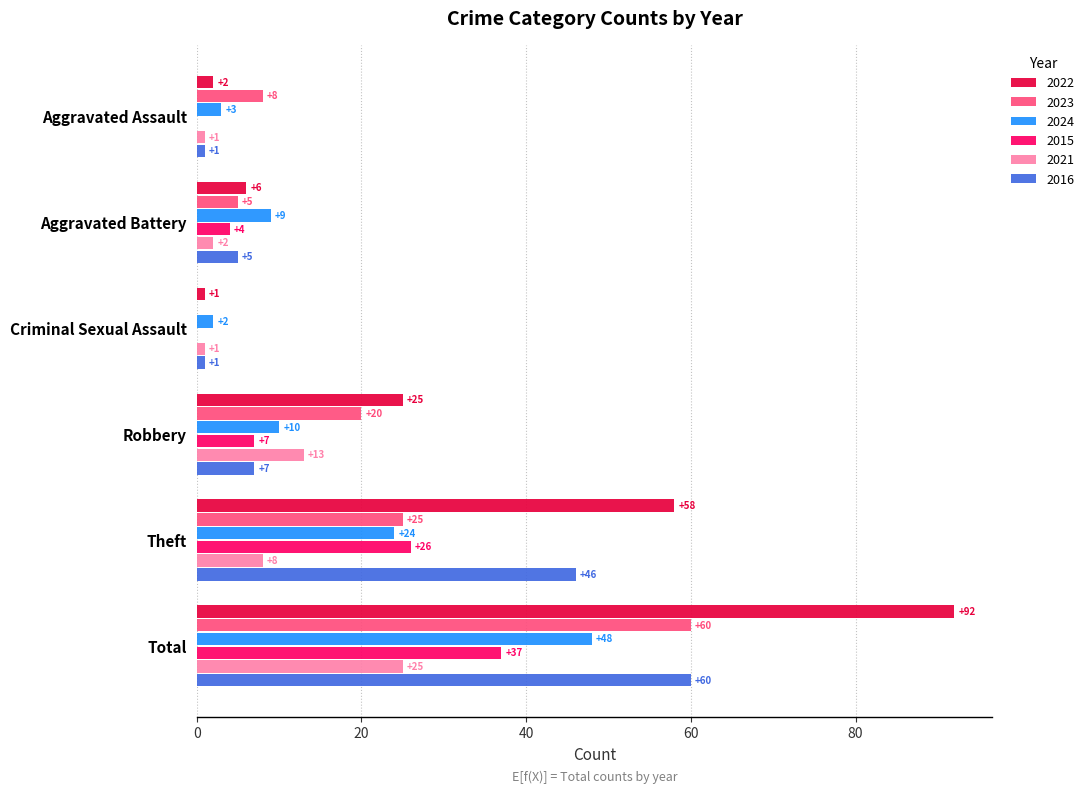

What is the sum of all 2021 values?

50